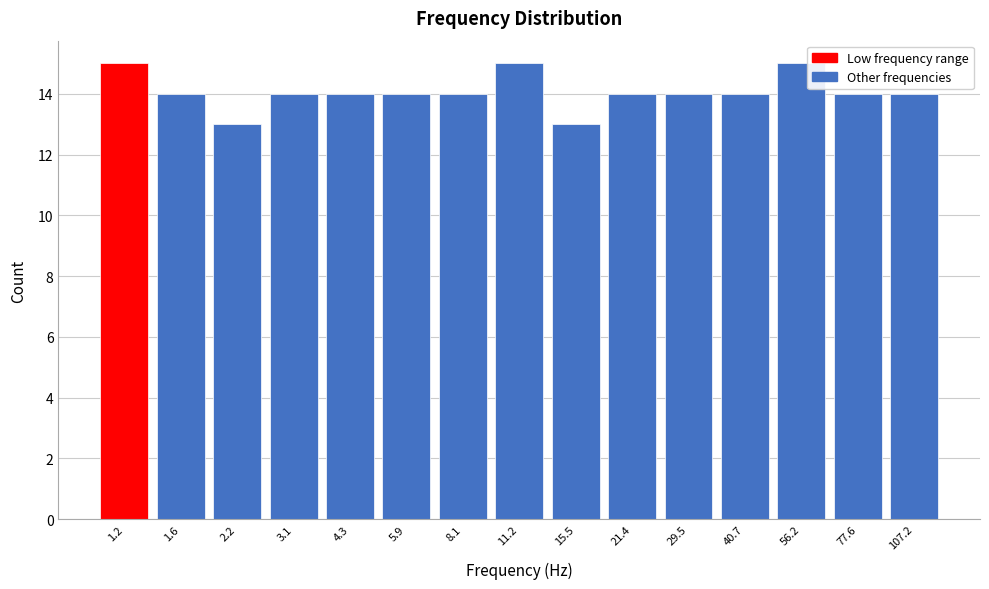

Reading left to right, what are all the values shown in this chart?

15	14	13	14	14	14	14	15	13	14	14	14	15	14	14